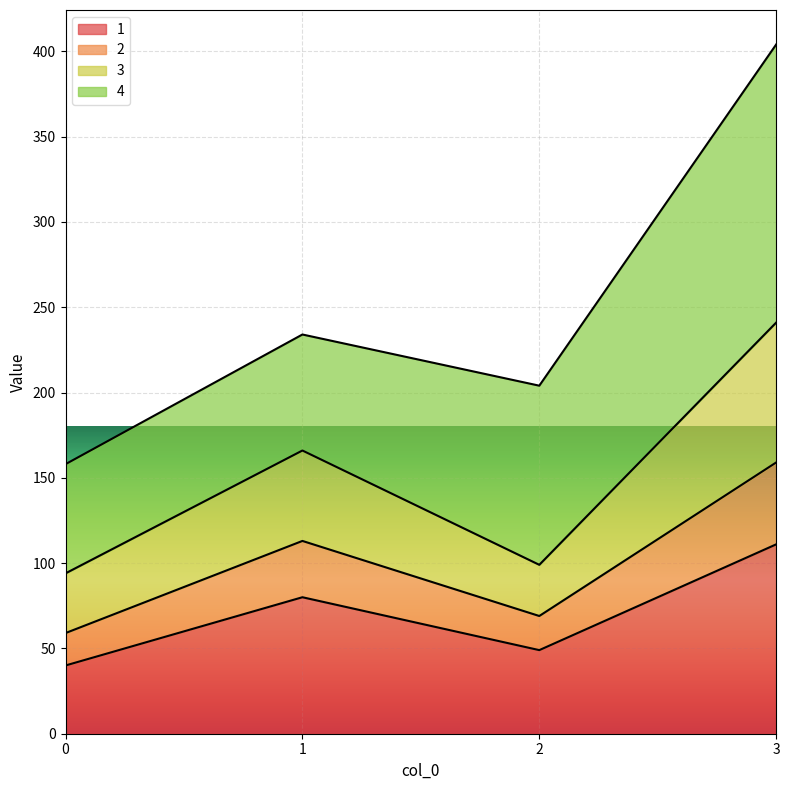

What is the total value across all series at 1?

234